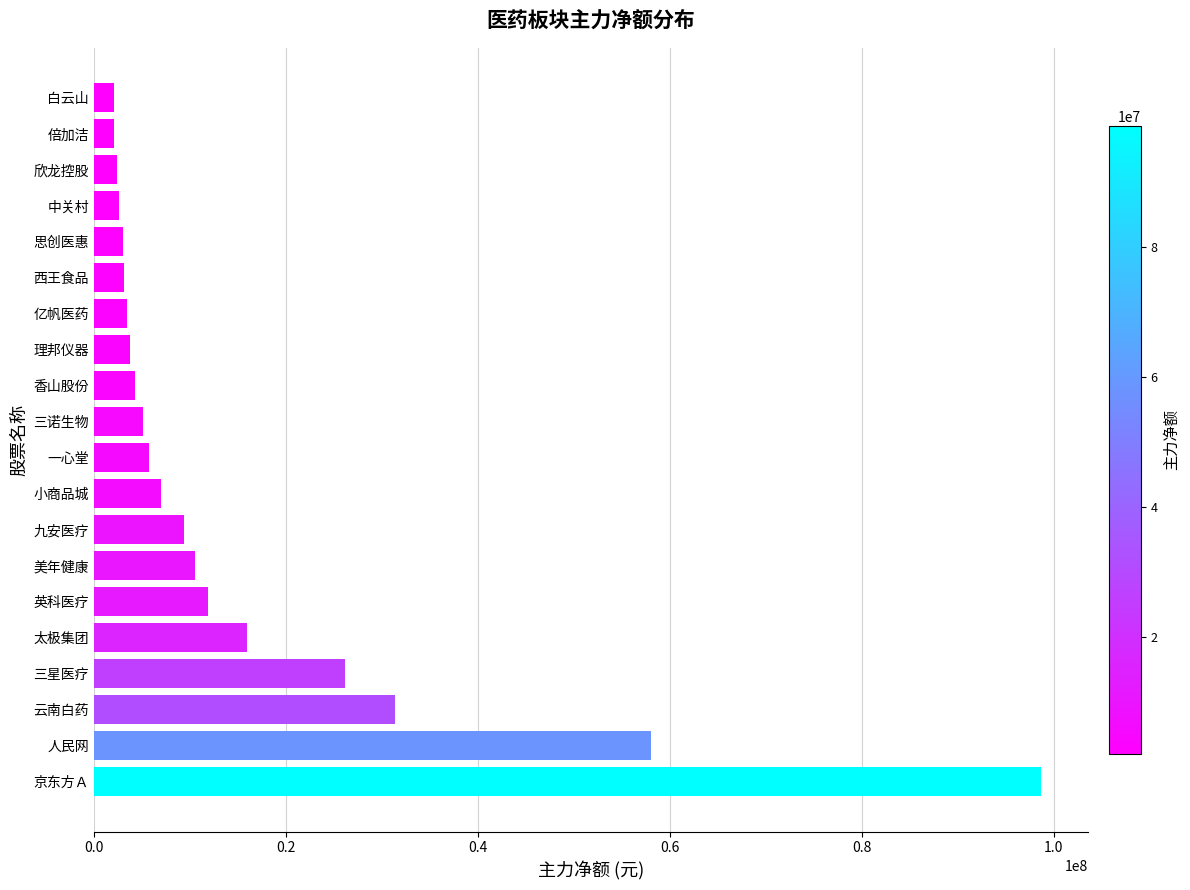

What is the difference between the second highest and second lowest values?

55969052